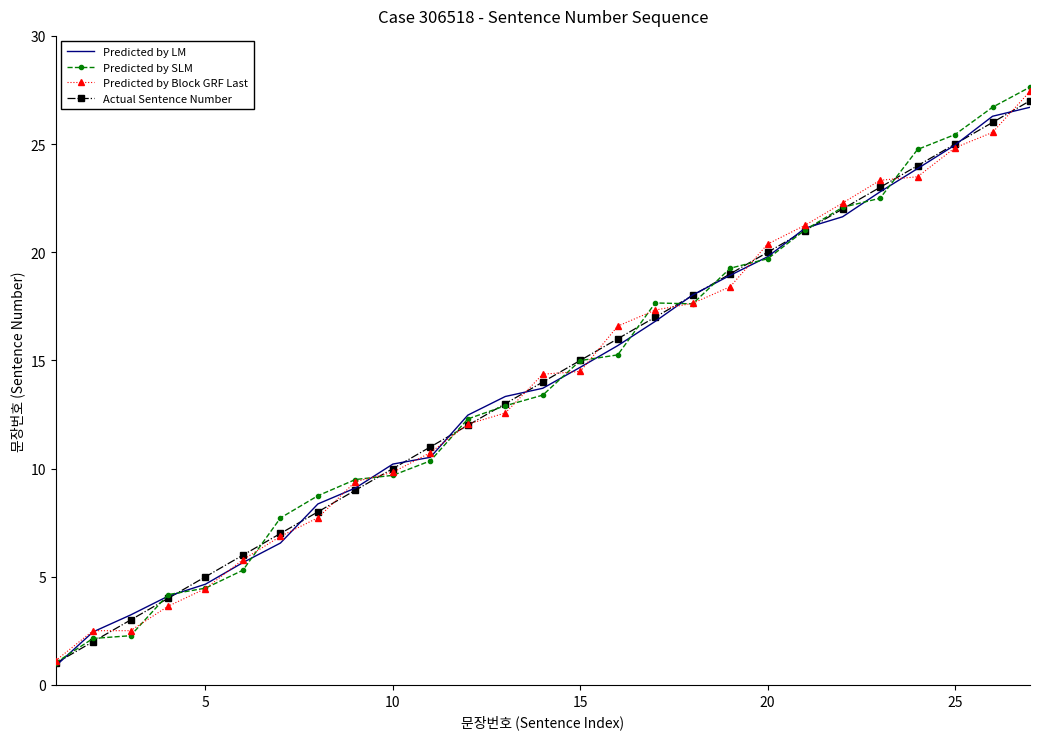

Which series has the largest range (max minus min)?

Predicted by SLM